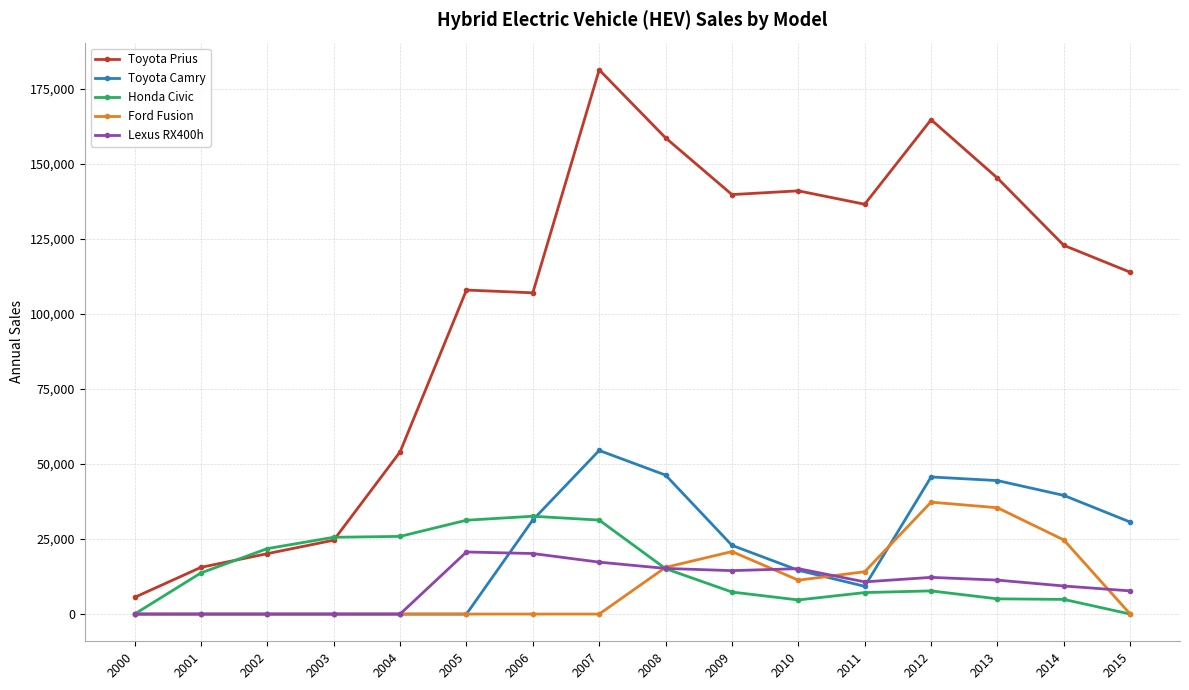

The value of Toyota Prius at 2007 is 54030. True or false?

False